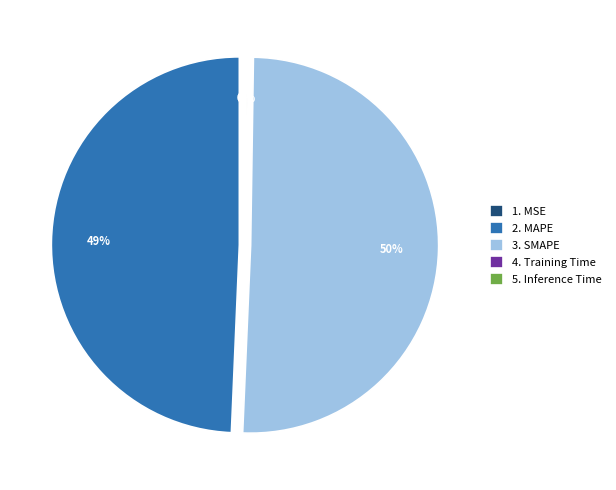

To the nearest percent, what is the average slice percentage?

20%